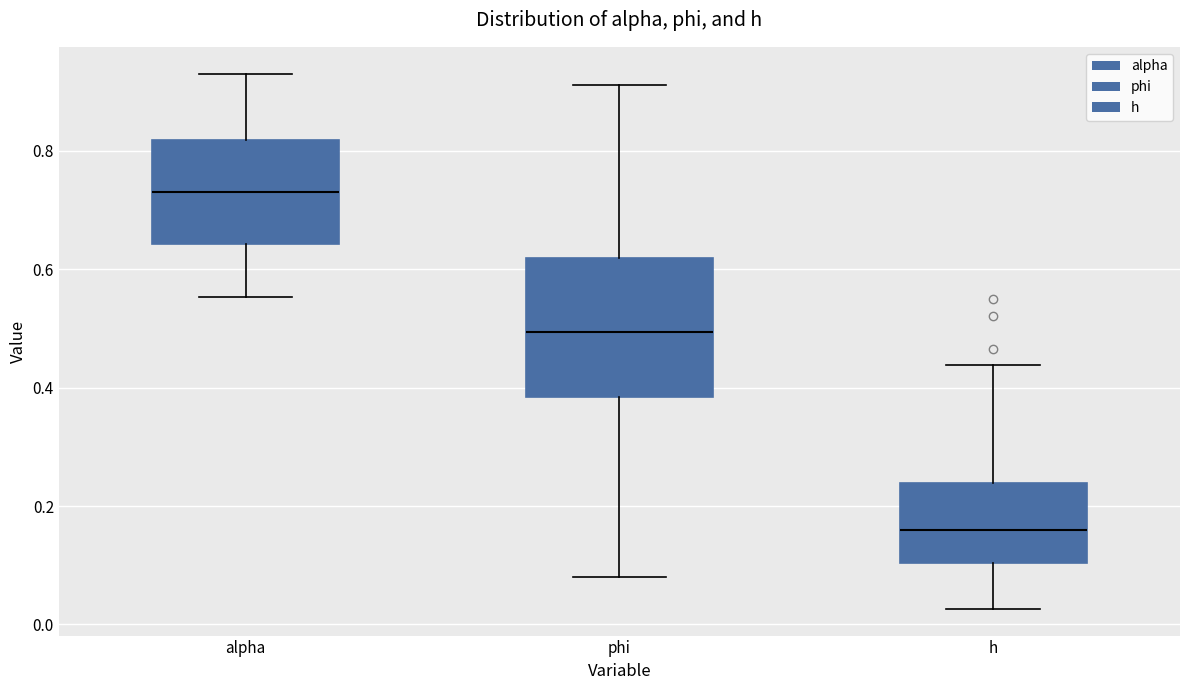

Reading left to right, transcribe this box plot: for each box, give where its median line is, the range the box spans, and where its two whiskers end, as read against the y-axis. The values are not printed on the chart, so give them approximately, as read against the axis.

alpha: median 0.74, box 0.64 to 0.82, whiskers 0.56 to 0.94
phi: median 0.50, box 0.38 to 0.62, whiskers 0.08 to 0.92
h: median 0.16, box 0.10 to 0.24, whiskers 0.02 to 0.44